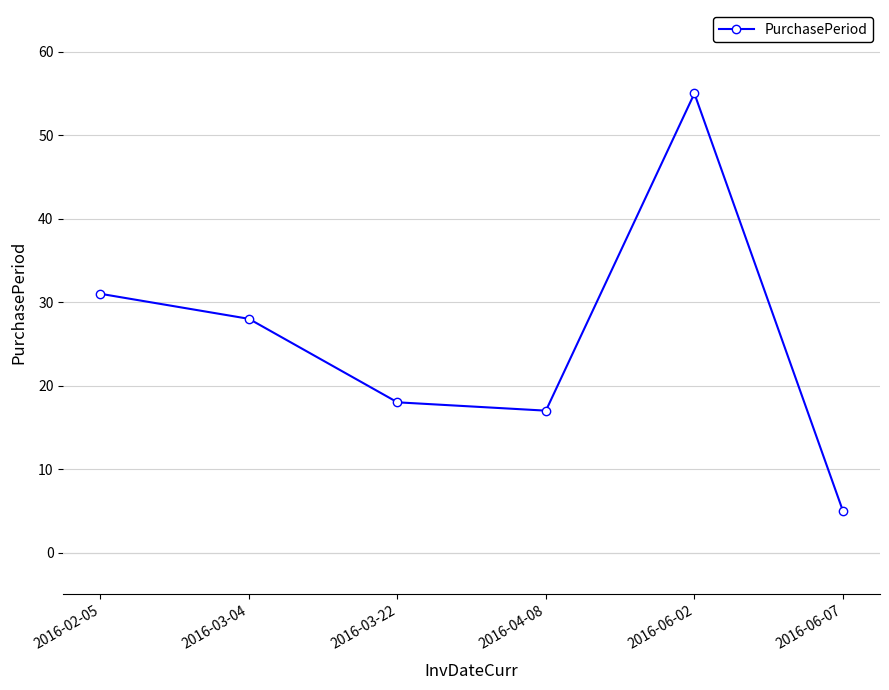

How many lines are shown in the chart?

1